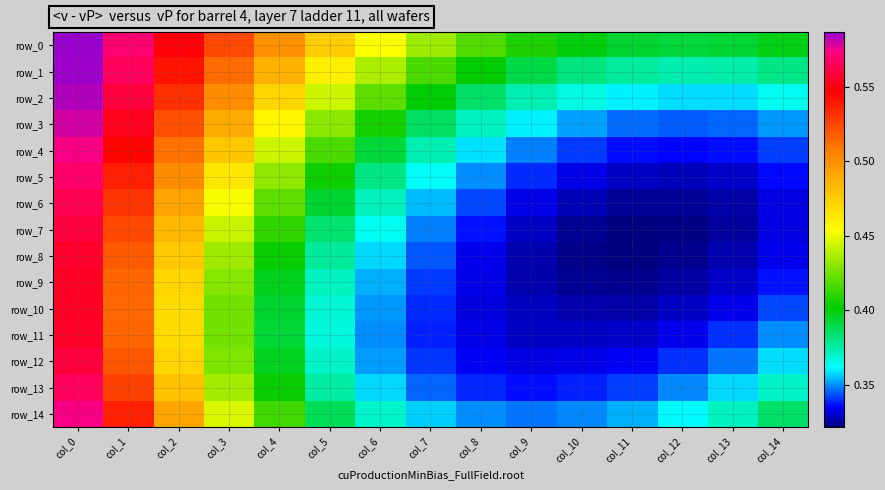

What is the difference between the row_7 values at col_1 and col_14?

0.2